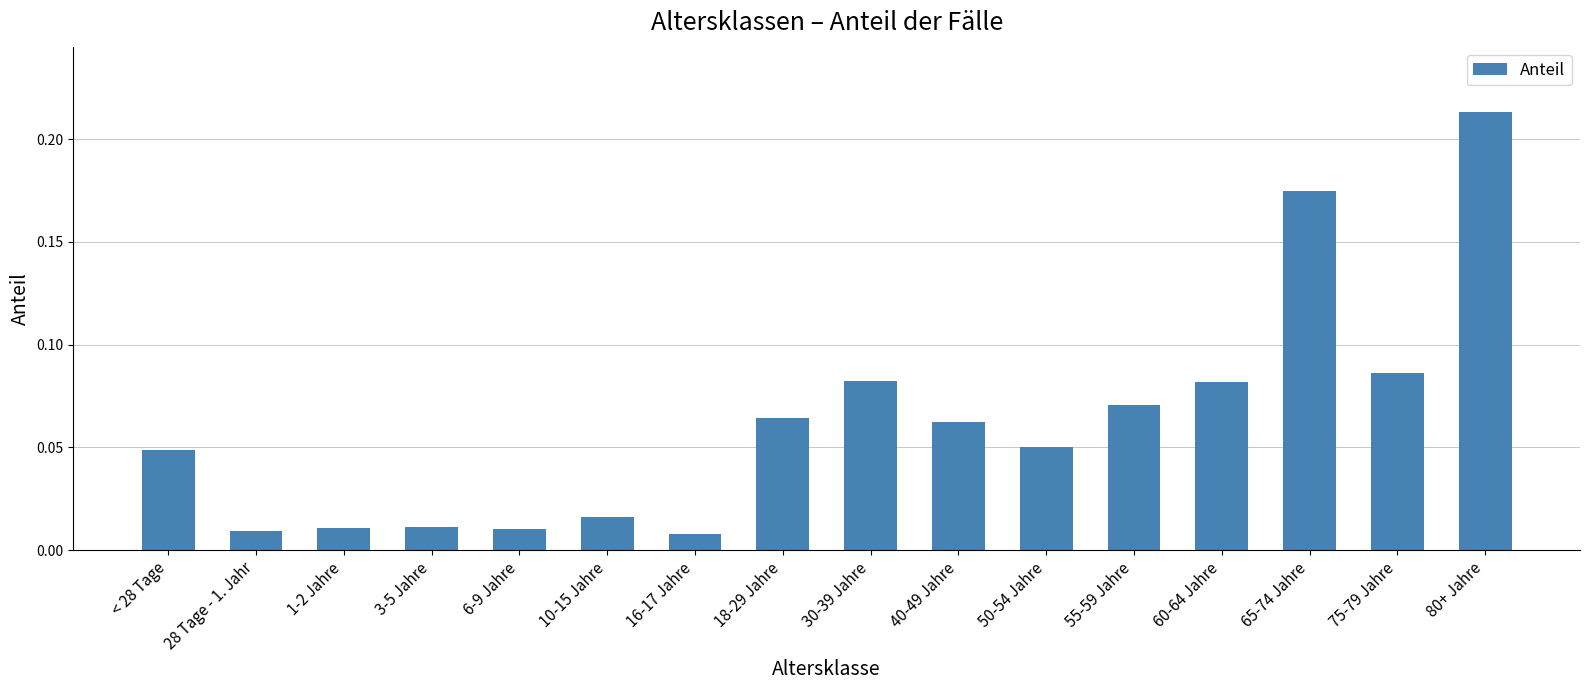

What position from the right is 40-49 Jahre?

7